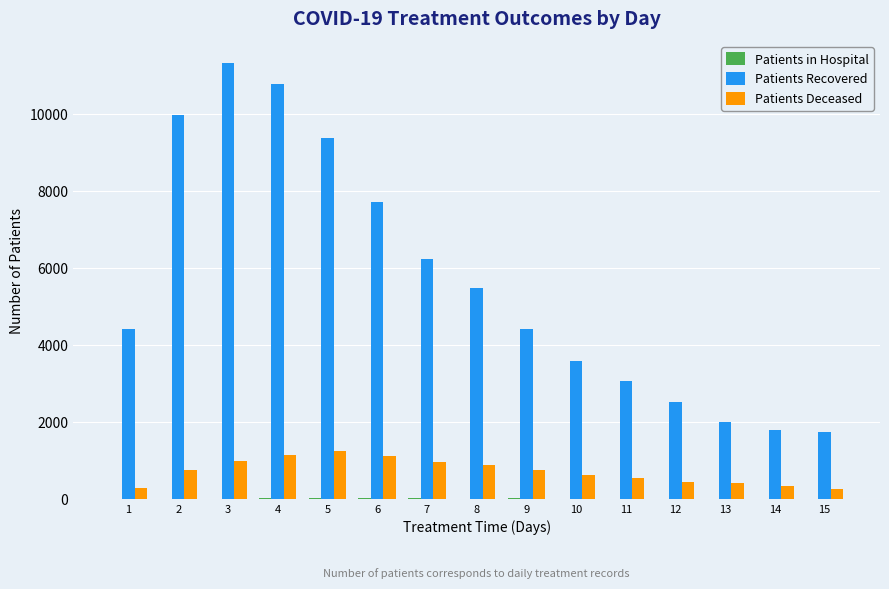

Read the Patients Deceased value at 5.

1251